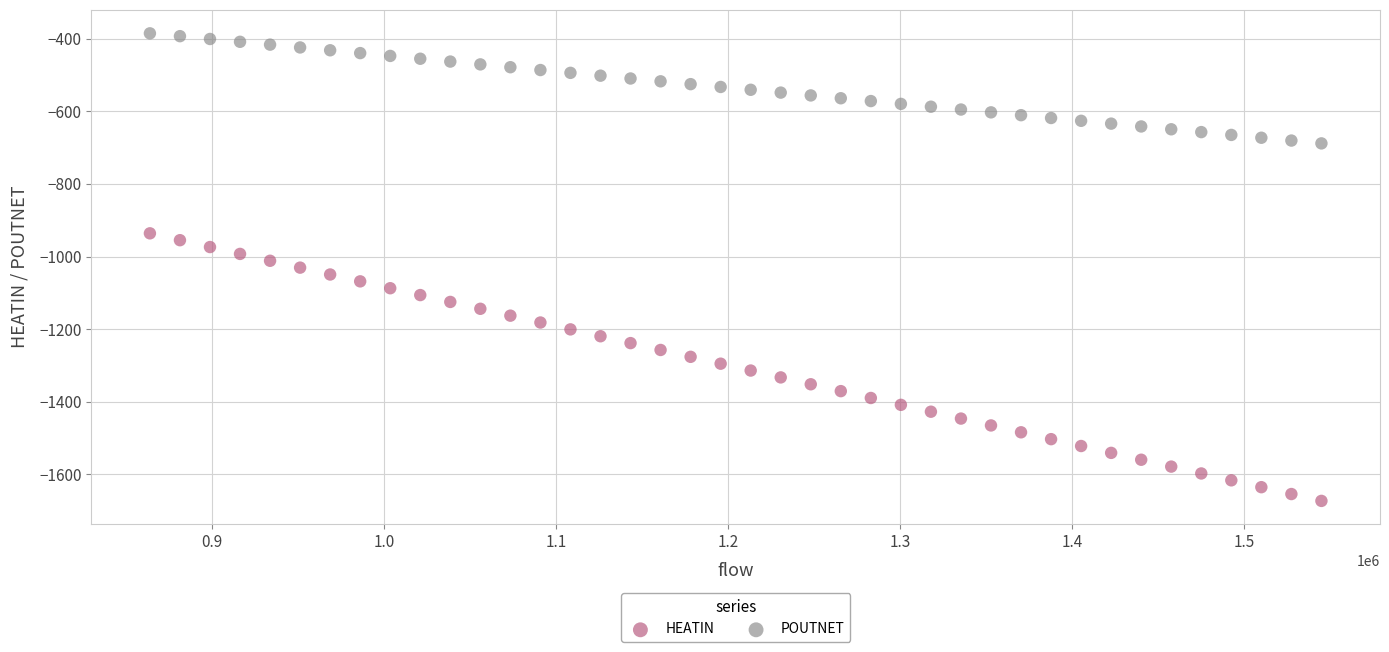

Across all data points, what is the range of Y values (max minus min)?

1288.8